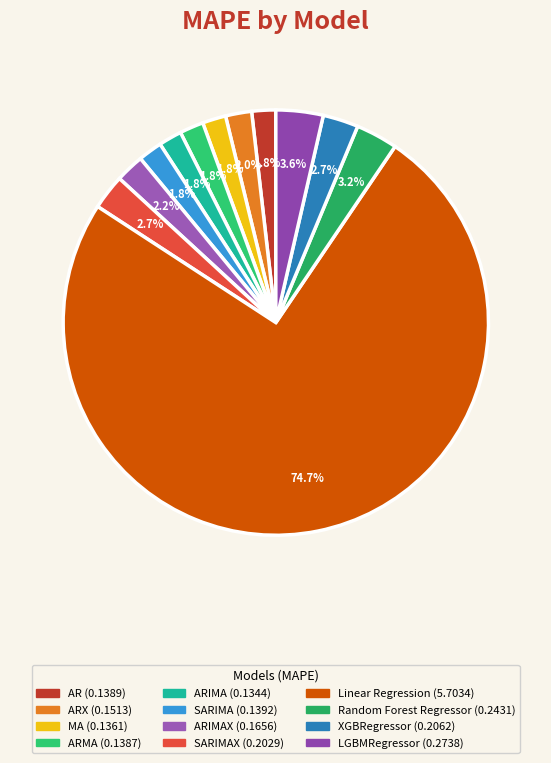

How many slices are in this pie chart?

12